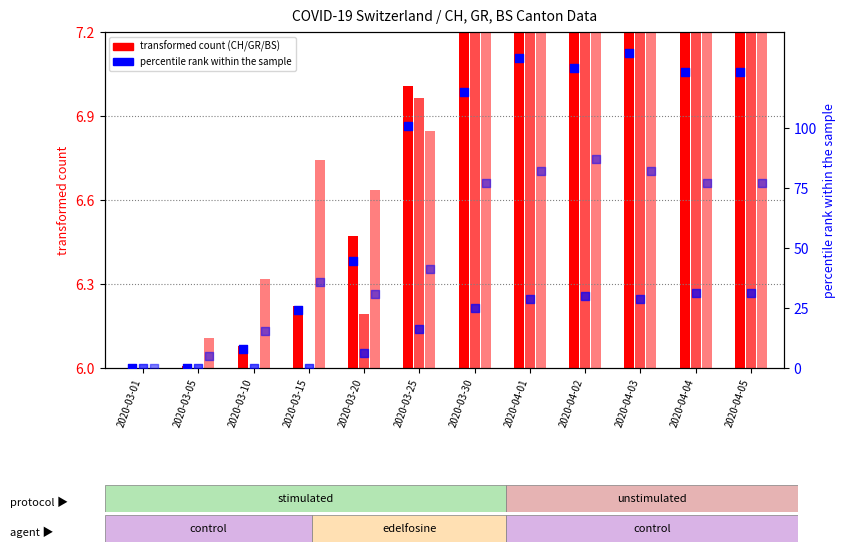

Is the value of GE_pc (percentile rank) at 2020-03-25 greater than the value of GR (transformed count) at 2020-03-05?

Yes